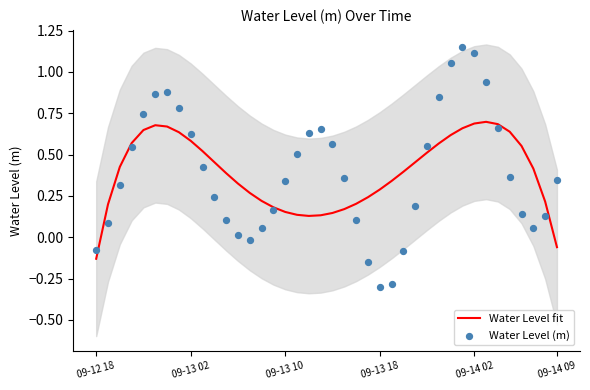

Which series has the widest spread of Y values?

Water Level (m)